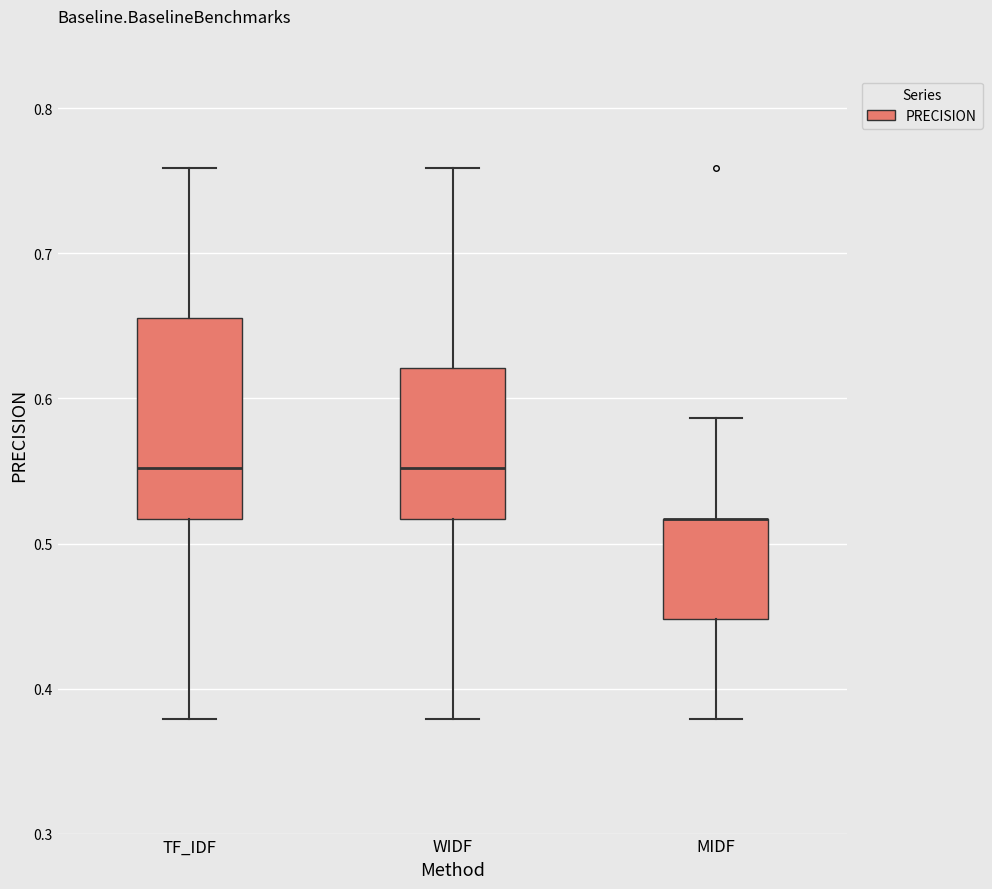

Where is the lower edge of the box for WIDF on the y-axis? The values are not printed on the chart, so give them approximately, as read against the axis.

0.52